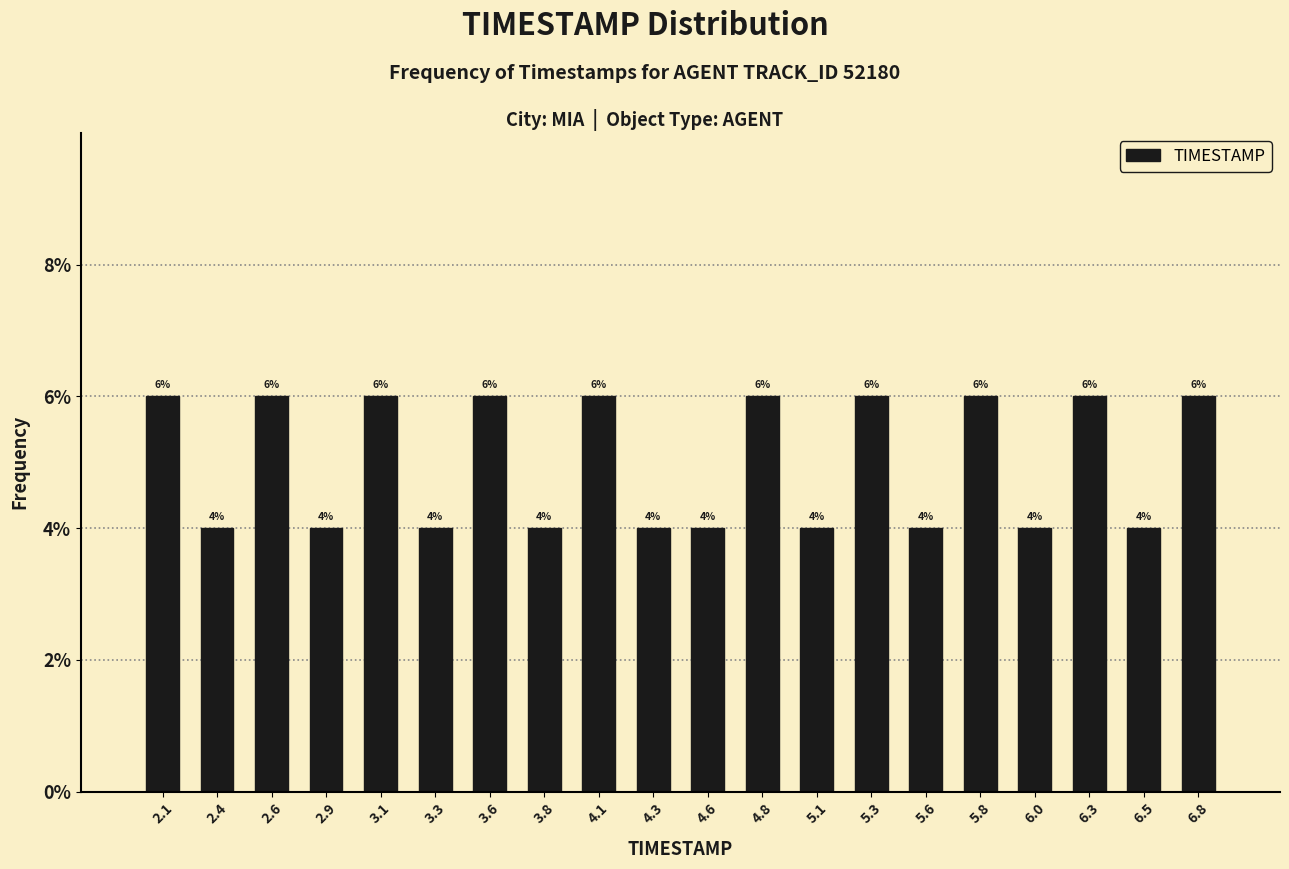

Reading left to right, transcribe this chart: for each bar, give the range it covers on the x-axis and its height. The bar edges are not printed on the chart, so give them approximately, as read against the axis.

2.000 to 2.245: 6
2.245 to 2.490: 4
2.490 to 2.735: 6
2.735 to 2.980: 4
2.980 to 3.225: 6
3.225 to 3.470: 4
3.470 to 3.715: 6
3.715 to 3.960: 4
3.960 to 4.205: 6
4.205 to 4.450: 4
4.450 to 4.695: 4
4.695 to 4.940: 6
4.940 to 5.185: 4
5.185 to 5.430: 6
5.430 to 5.675: 4
5.675 to 5.920: 6
5.920 to 6.165: 4
6.165 to 6.410: 6
6.410 to 6.655: 4
6.655 to 6.900: 6